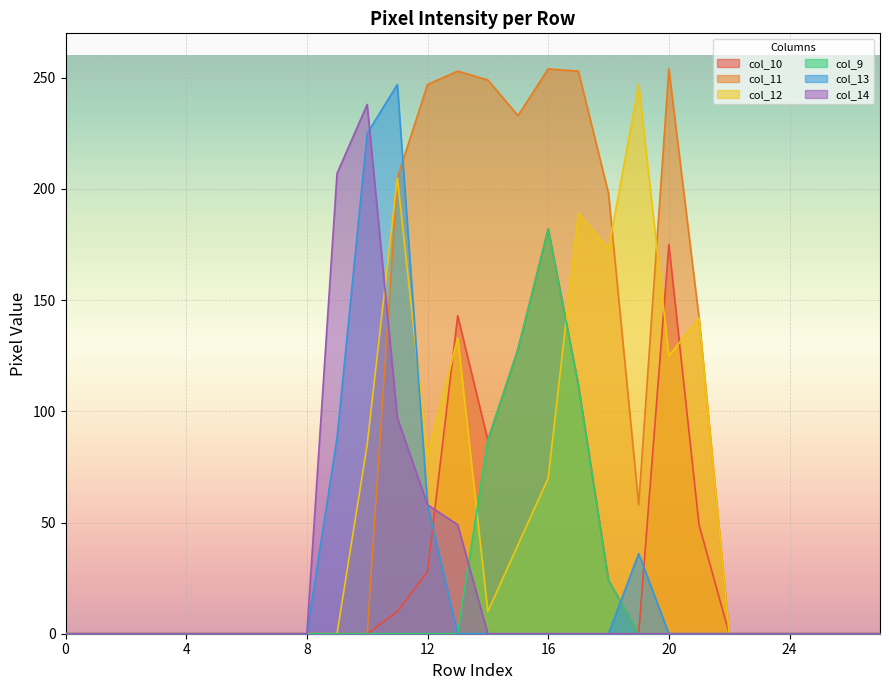

Which series has the widest spread of values?

col_11